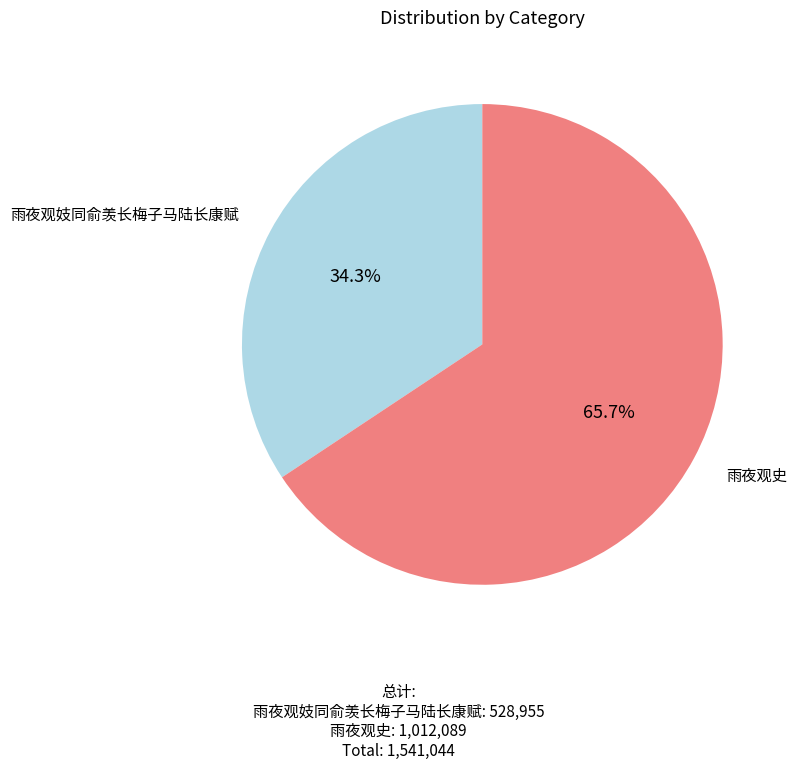

Which has a higher value, 雨夜观妓同俞羡长梅子马陆长康赋 or 雨夜观史?

雨夜观史